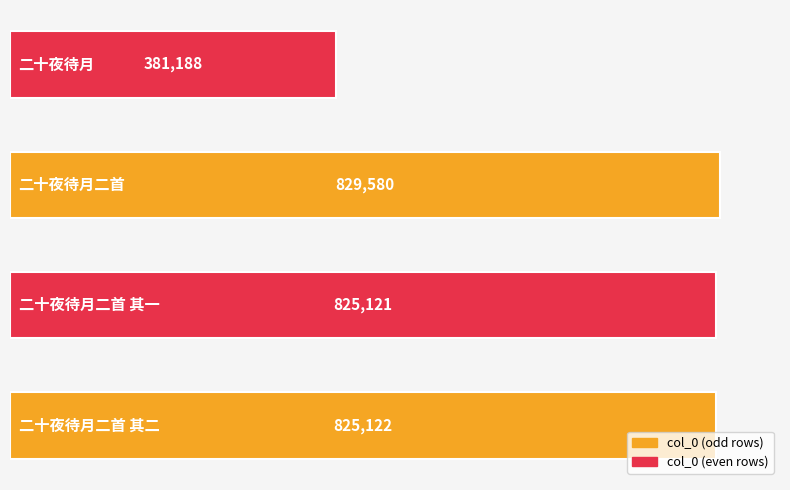

What is the sum of all values?

2861011